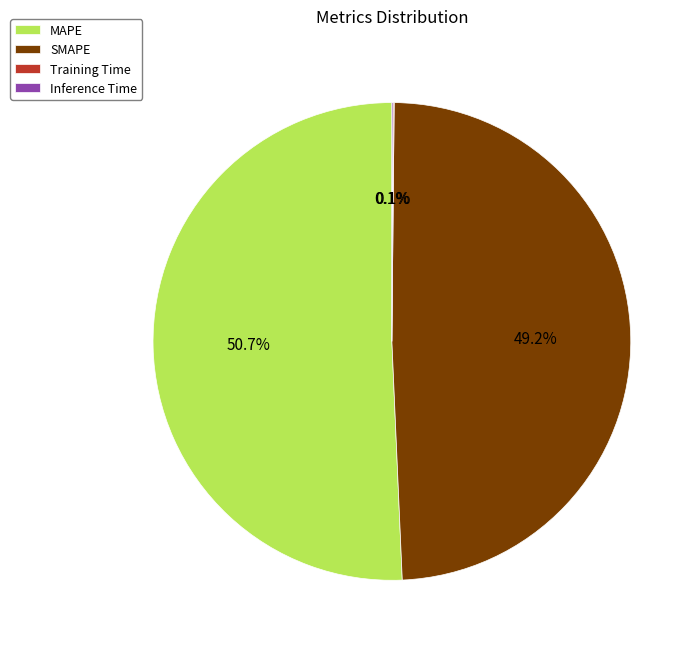

Which slice is the largest?

MAPE